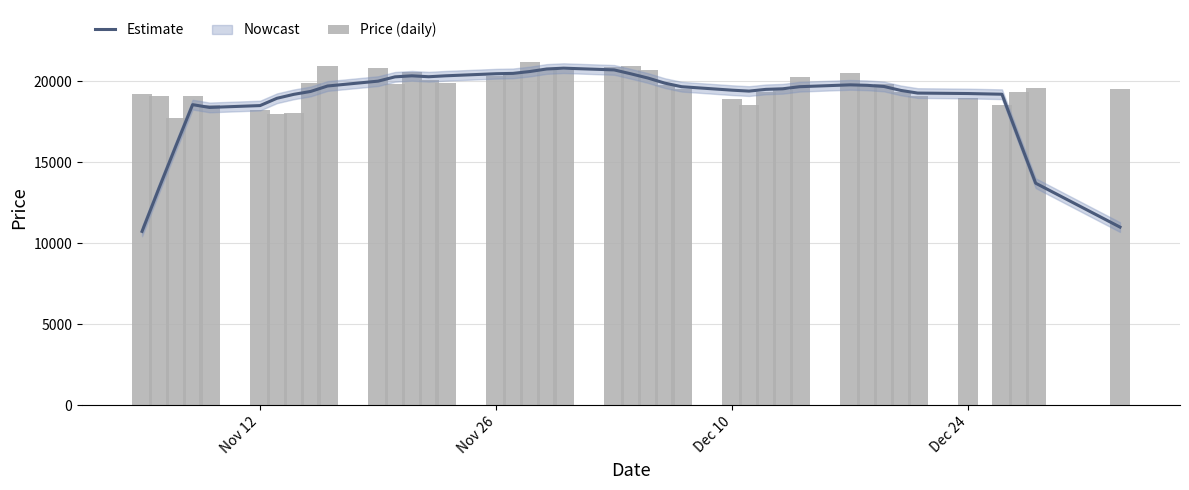

Rank the series by their average value, from highest to lowest.

Price (daily), Estimate